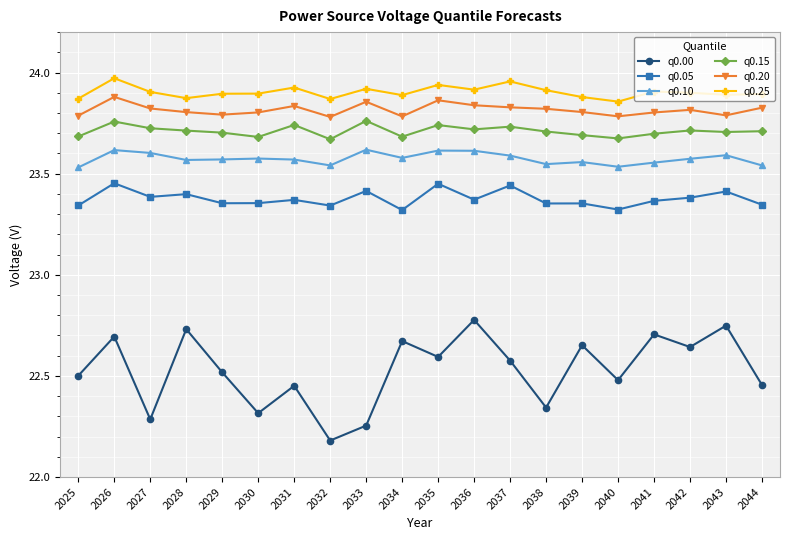

List the series in order of their peak value, highest first.

q0.25, q0.20, q0.15, q0.10, q0.05, q0.00